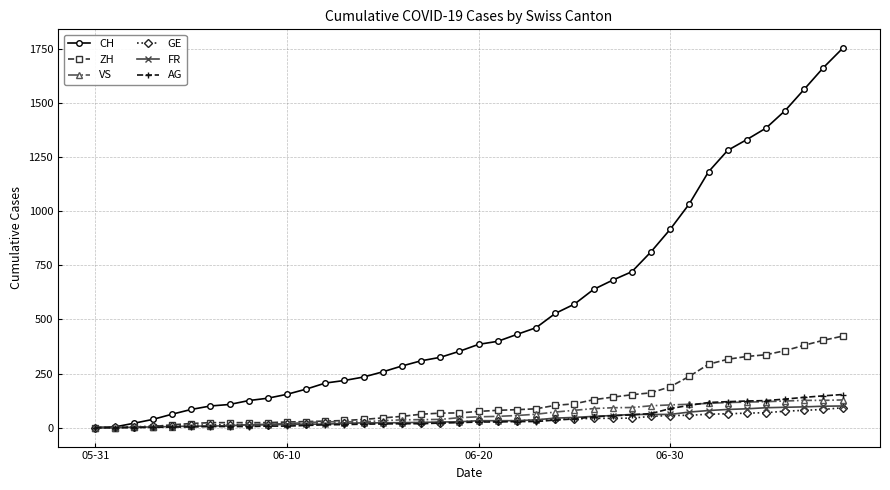

What is the maximum value for AG?

153